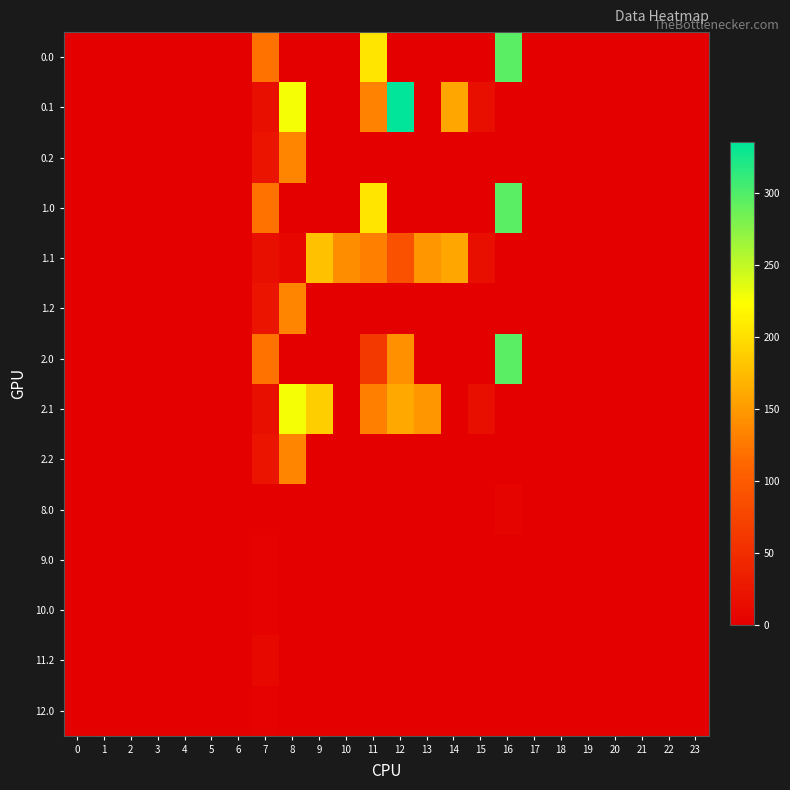

Rank the series by their maximum value, from lowest to highest.

12.0, 10.0, 9.0, 8.0, 11.2, 0.2, 1.2, 2.2, 1.1, 2.1, 0.0, 1.0, 2.0, 0.1